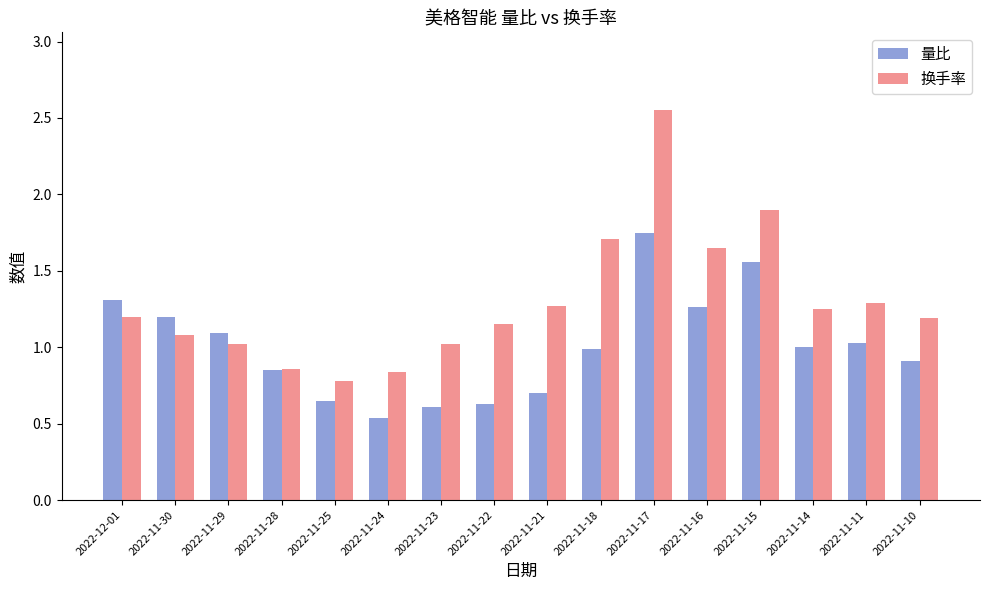

Rank the series by their maximum value, from lowest to highest.

量比, 换手率